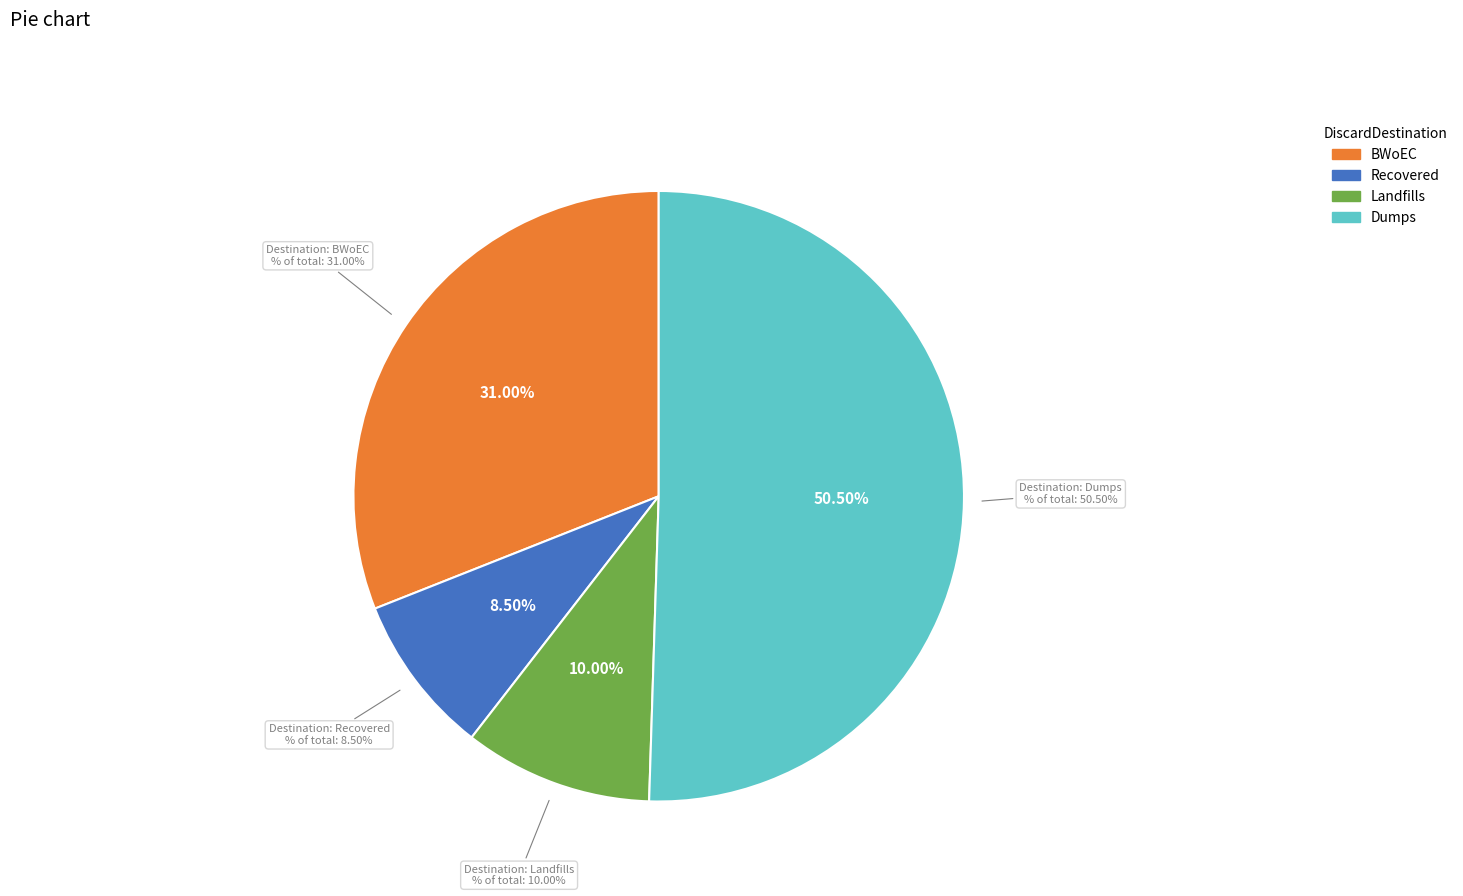

Is there any slice that represents more than half of the pie?

No